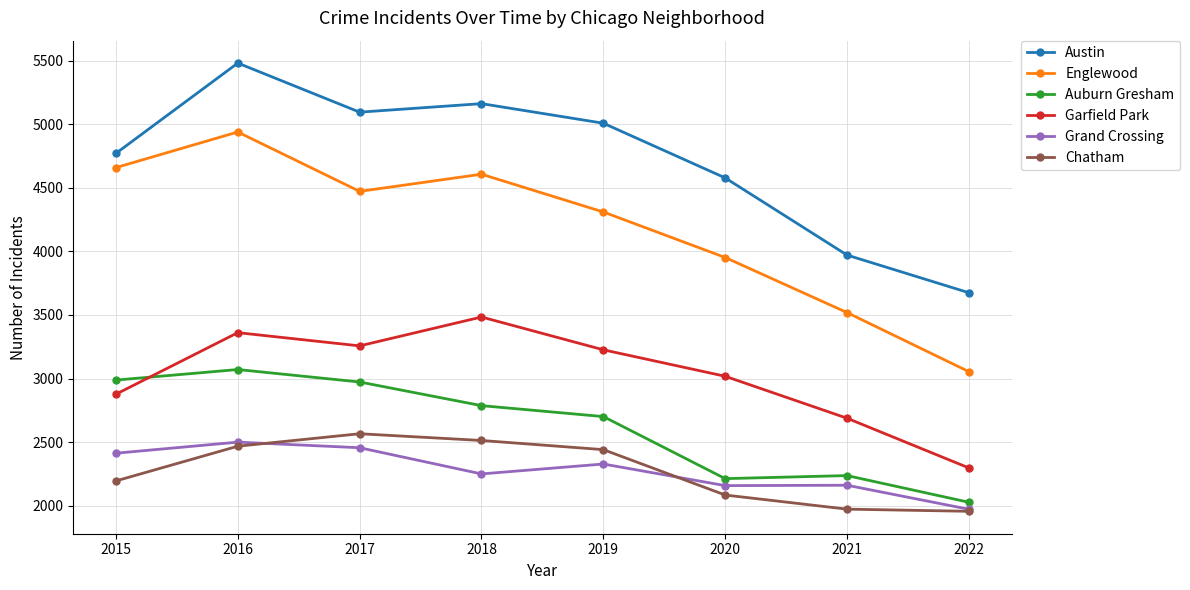

What is the difference between the maximum and minimum values in the Grand Crossing series?

528